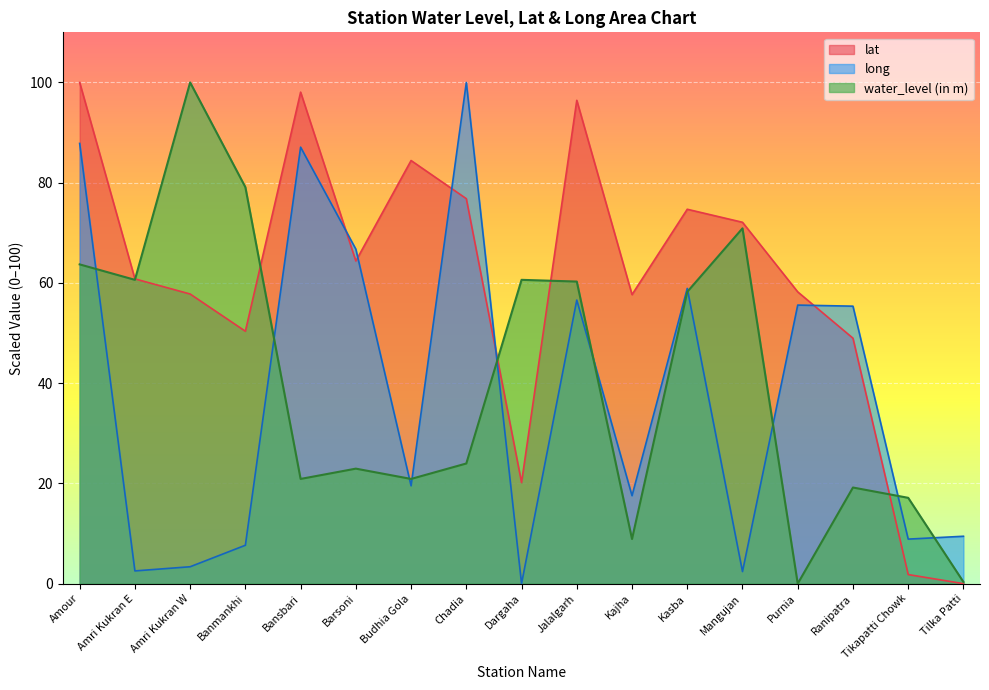

What is the label of the 7th point from the right?

Kajha